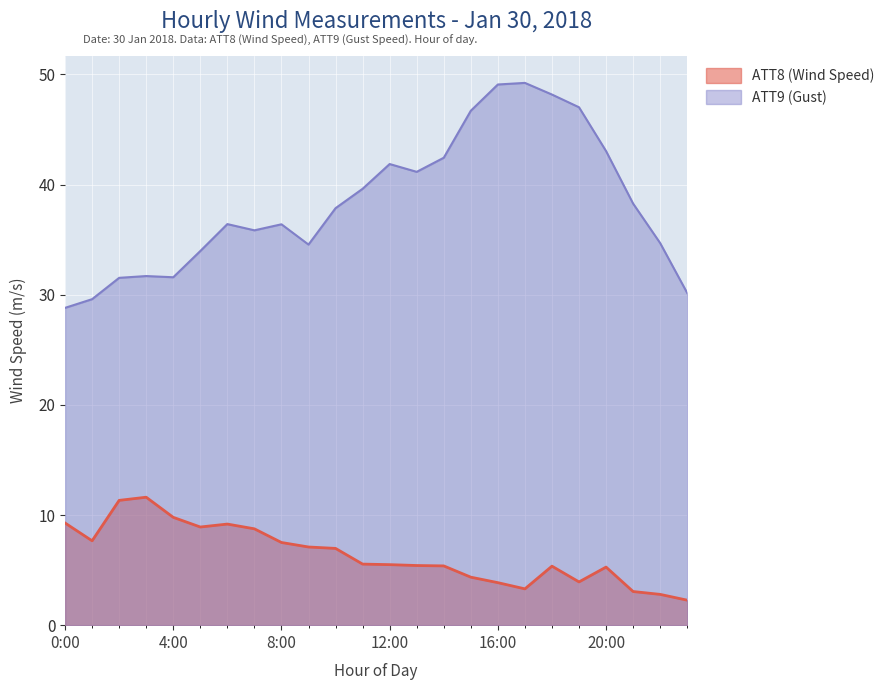

At which label does ATT9 (Gust) first exceed 37?

10